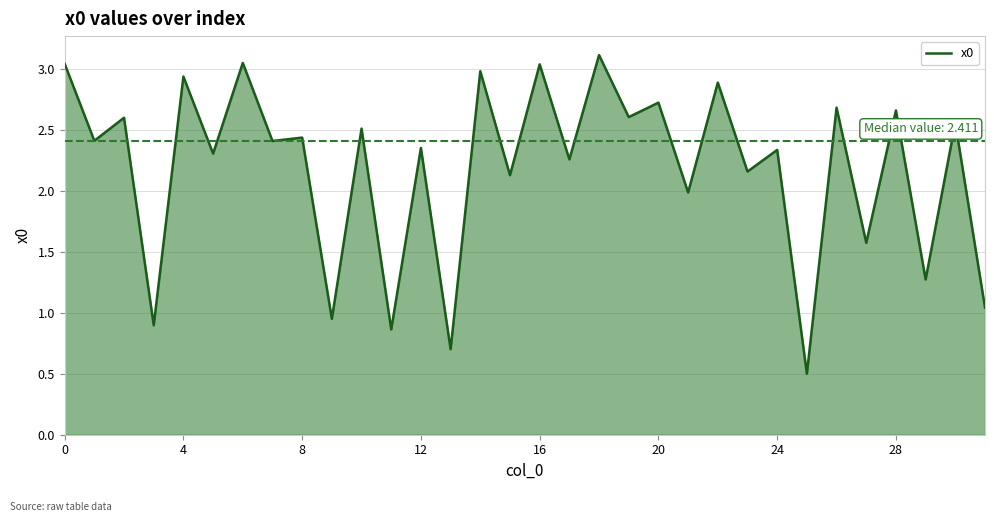

How many interior local valleys (lower than both neighbors) does the data have?

15